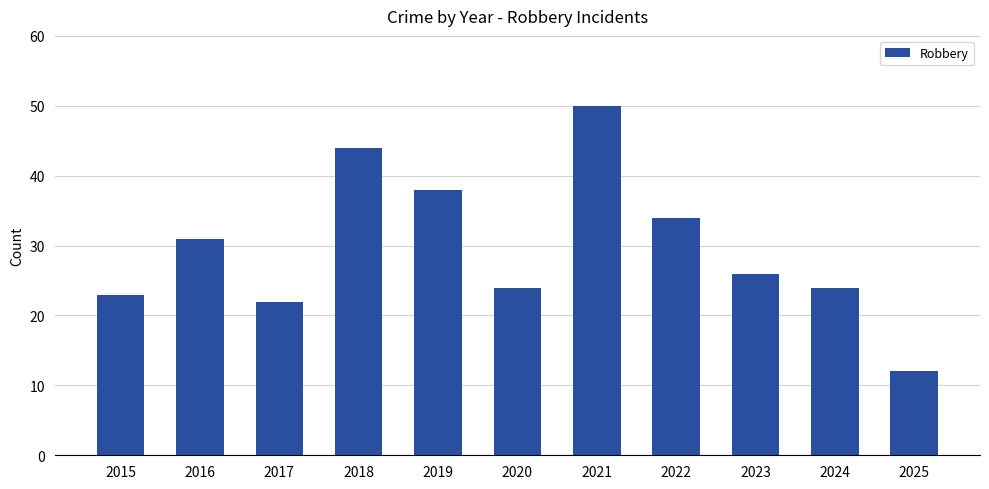

What is the minimum value shown in the chart?

12